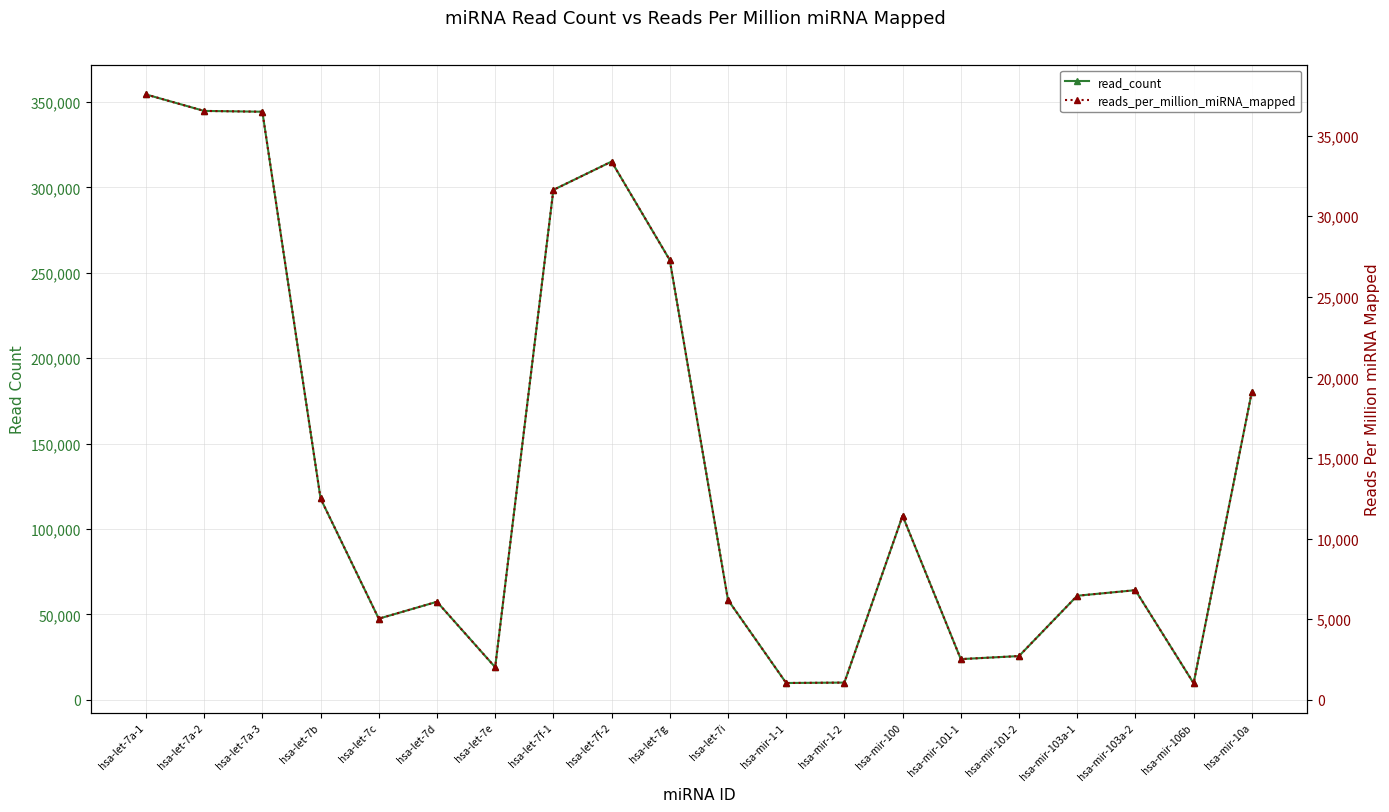

The value of reads_per_million_miRNA_mapped at hsa-mir-10a is 19095.7. True or false?

True